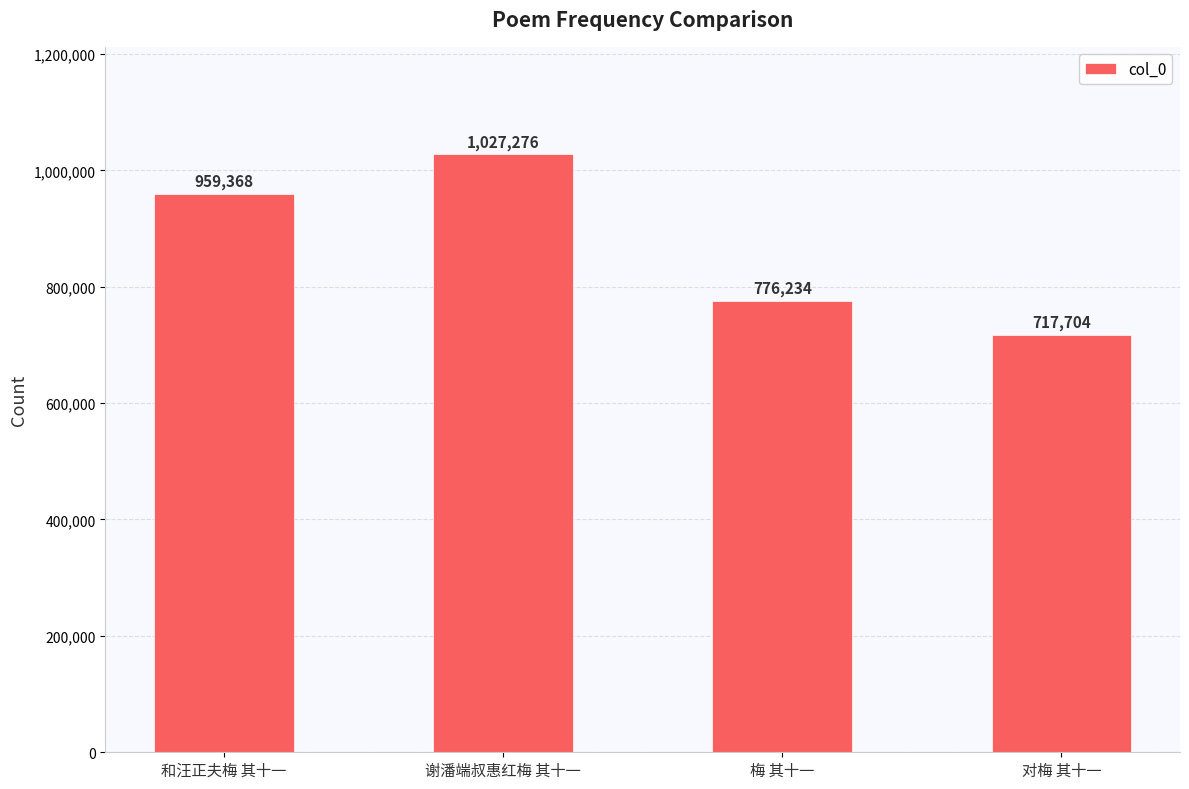

What is the approximate value at 谢潘端叔惠红梅 其十一?

1027276